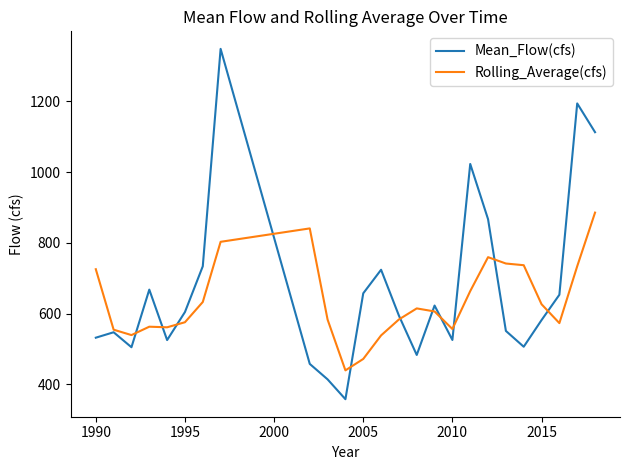

Which series has the largest range (max minus min)?

Mean_Flow(cfs)